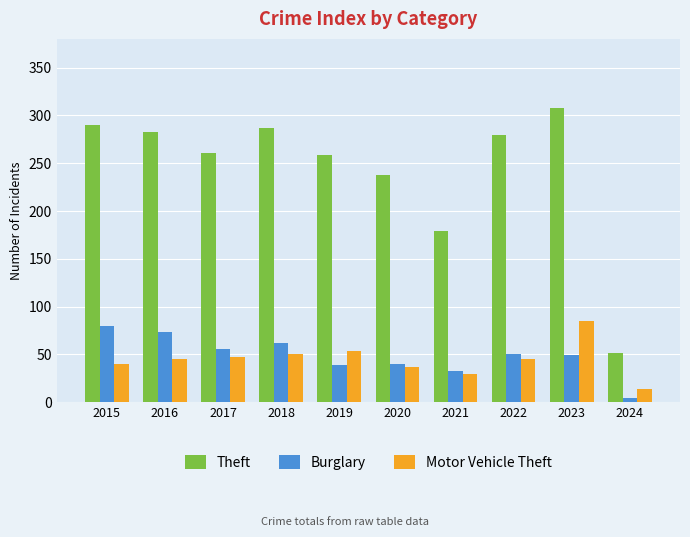

What is the sum of the Theft values at 2016 and 2019?

542